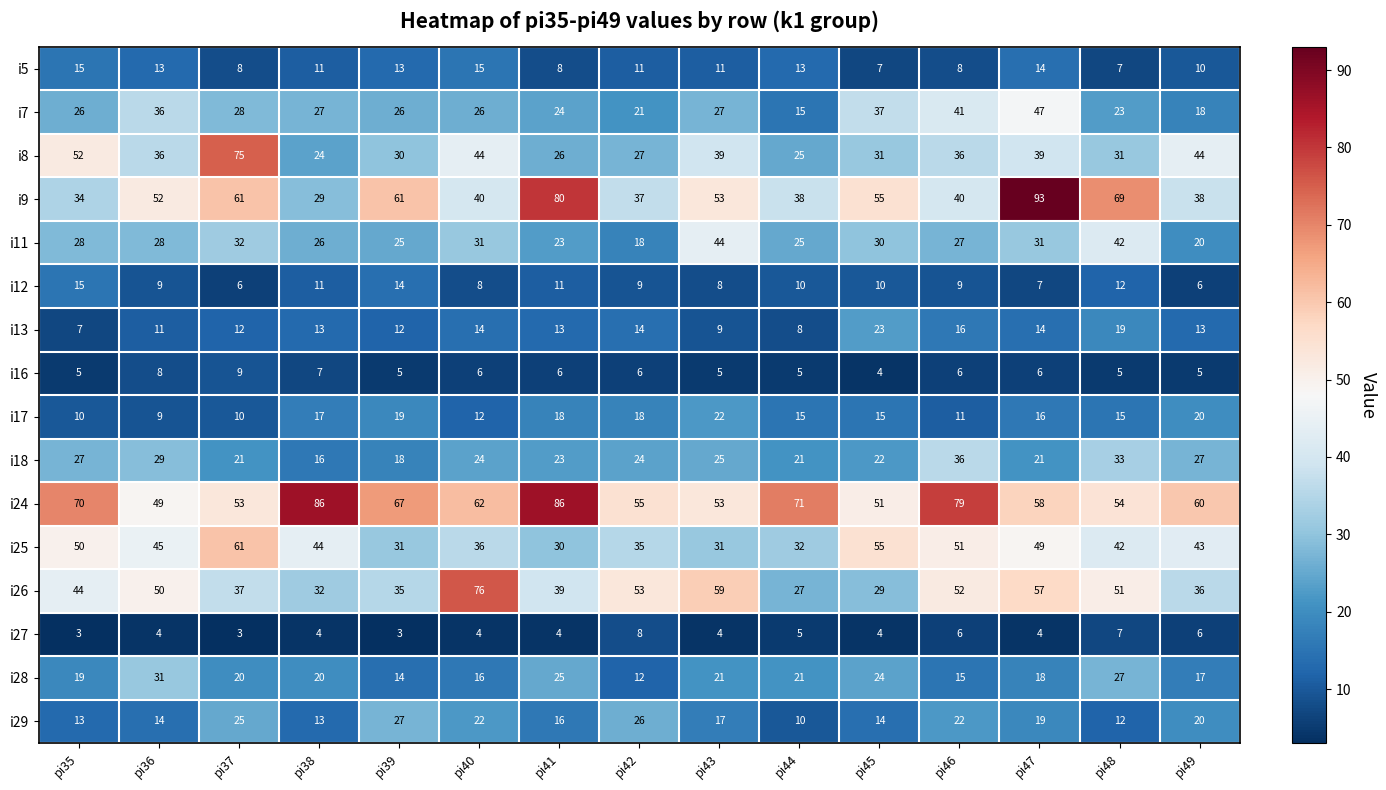

Which series has the largest range (max minus min)?

i9